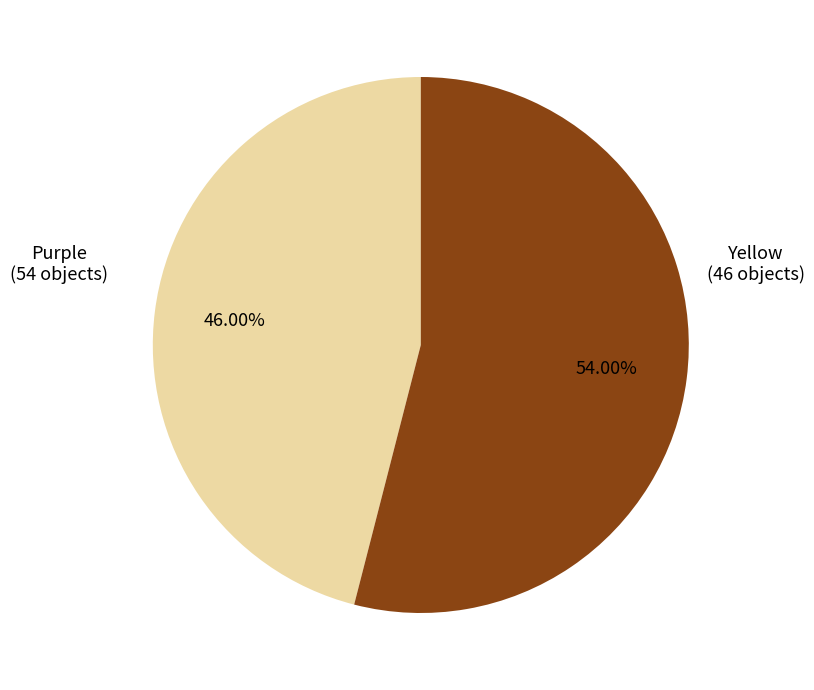

What percentage is the Purple slice, to the nearest percent?

54%